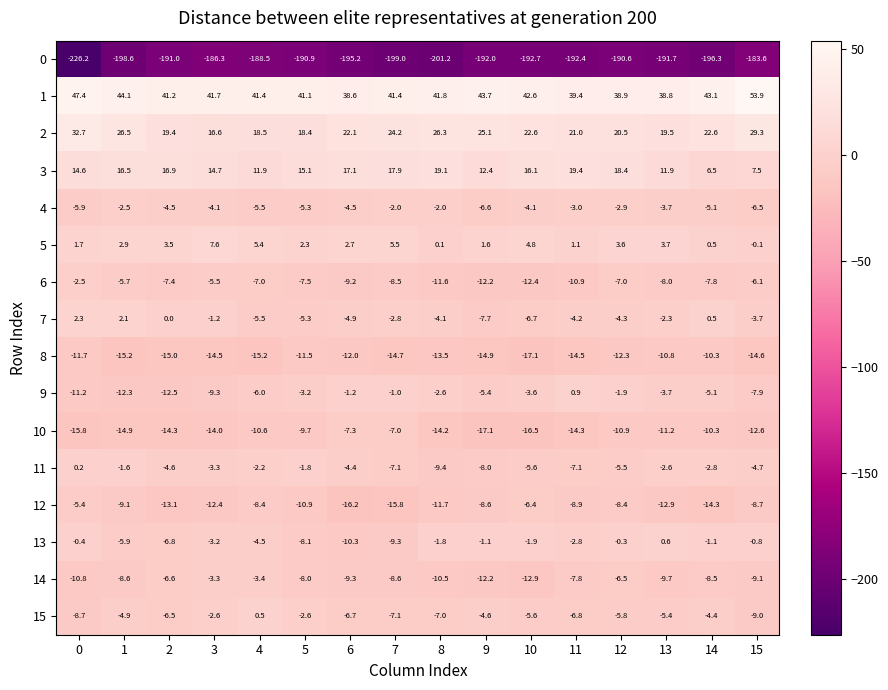

At which category is the sum across all series the highest?

12